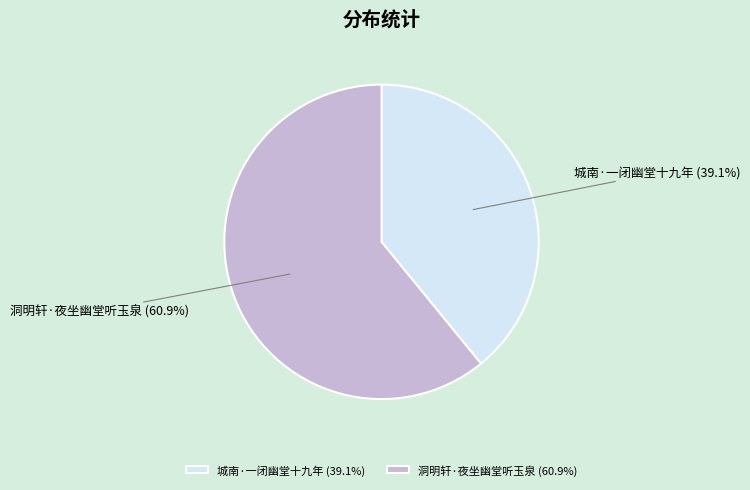

To the nearest percent, what is the difference between the 城南·一闭幽堂十九年 and 洞明轩·夜坐幽堂听玉泉 slice percentages?

22%